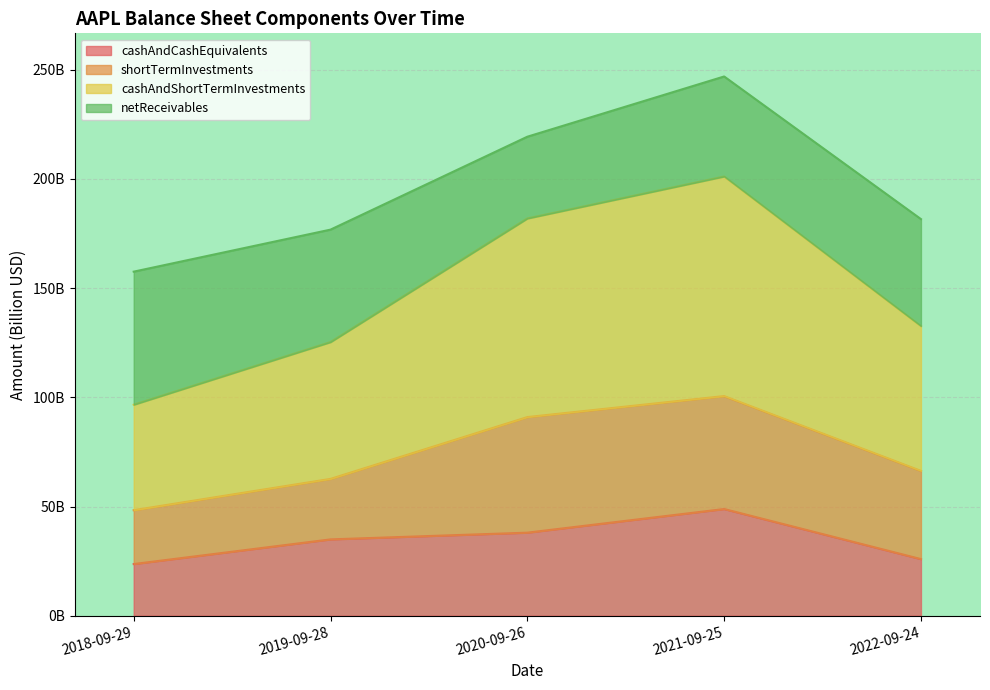

What is the value of the cashAndShortTermInvestments point at the 1st from the left?

48.3